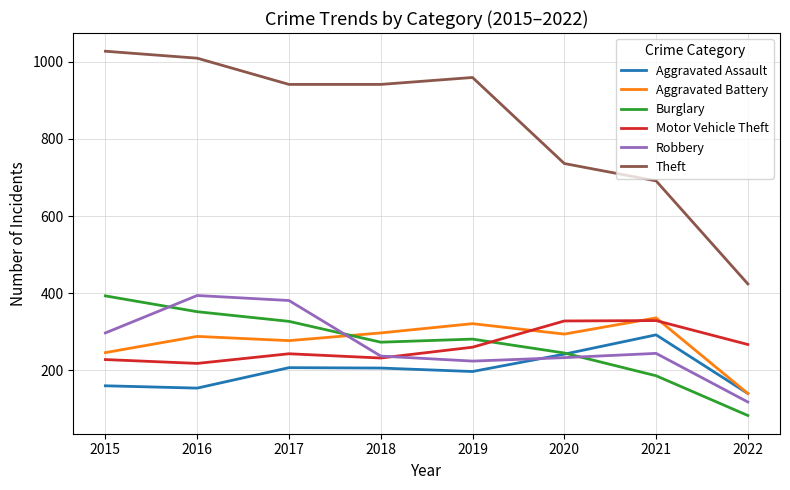

The Burglary series shows 83 at 2022. True or false?

True